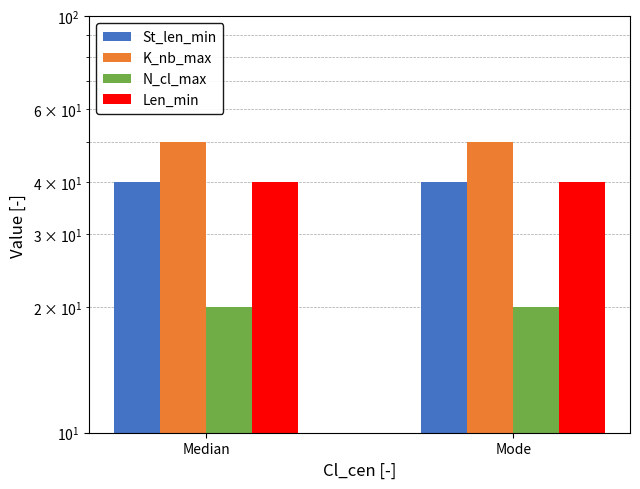

What position from the right is Mode?

1